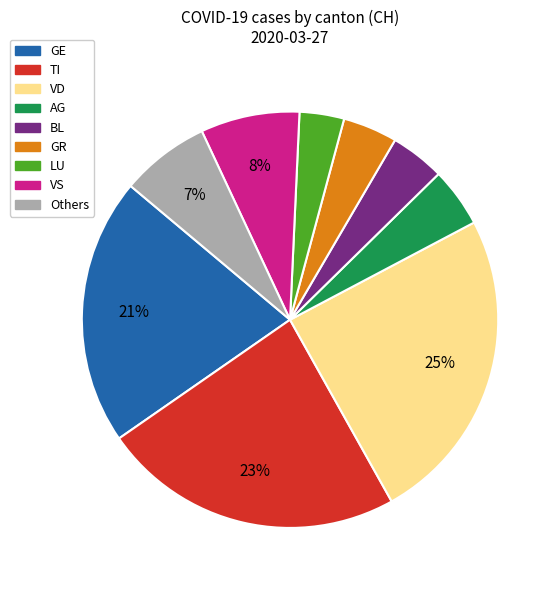

To the nearest percent, what is the average slice percentage?

11%